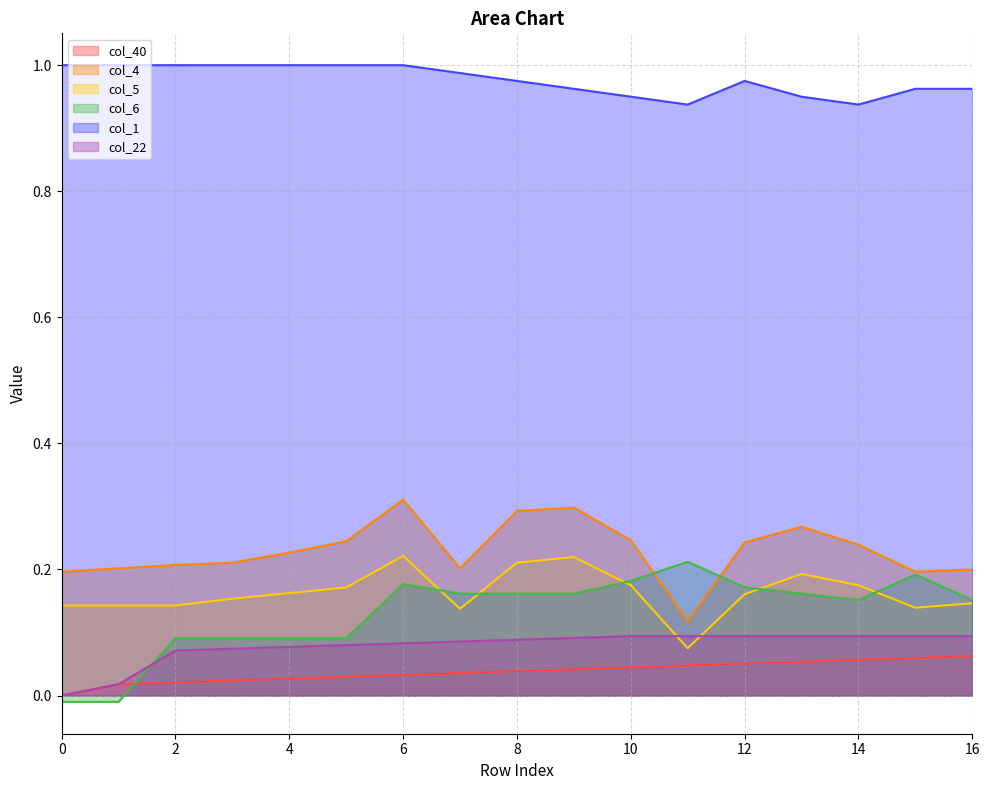

How many lines are shown in the chart?

6